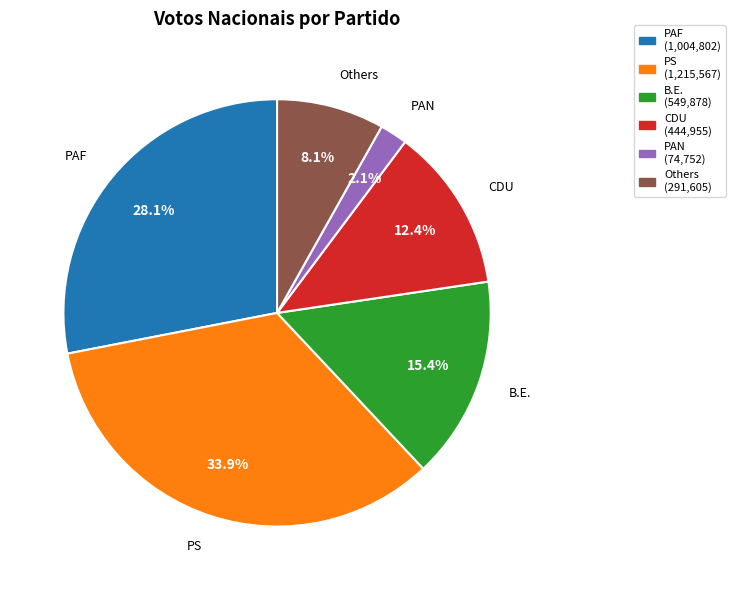

What is the ratio of the value at PAF to the value at B.E.?

1.8